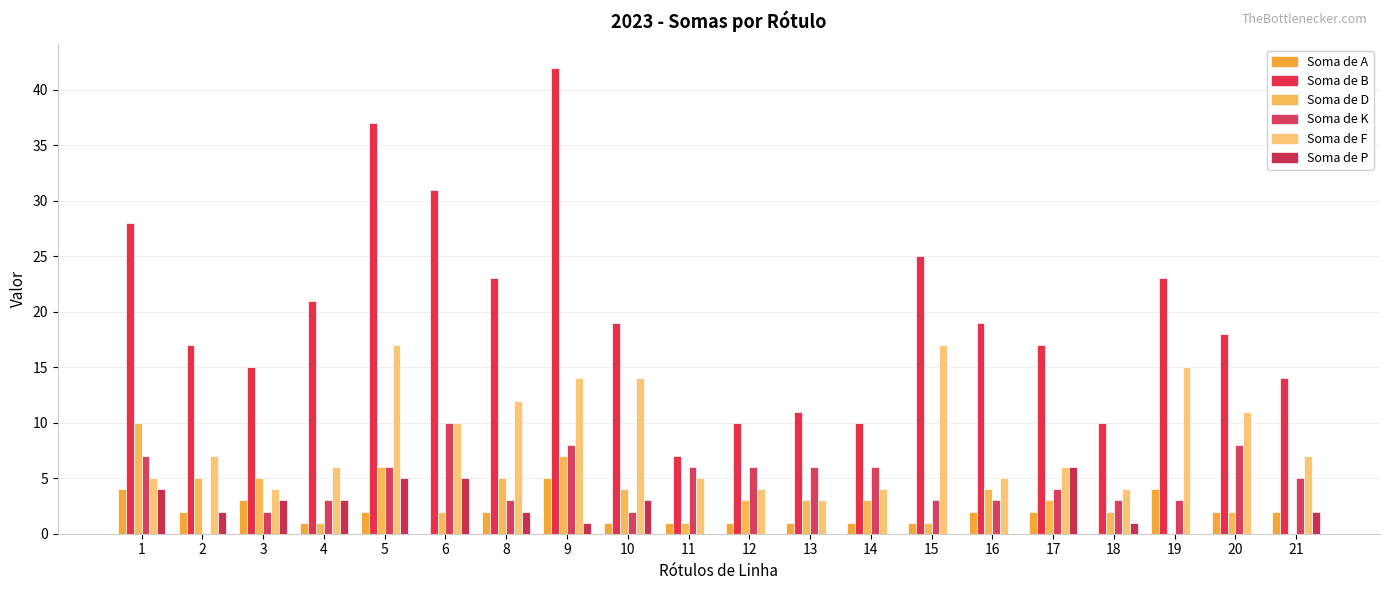

Reading left to right, transcribe all the data shown in this chart.

Soma de A: 1=4	2=2	3=3	4=1	5=2	6=0	8=2	9=5	10=1	11=1	12=1	13=1	14=1	15=1	16=2	17=2	18=0	19=4	20=2	21=2
Soma de B: 1=28	2=17	3=15	4=21	5=37	6=31	8=23	9=42	10=19	11=7	12=10	13=11	14=10	15=25	16=19	17=17	18=10	19=23	20=18	21=14
Soma de D: 1=10	2=5	3=5	4=1	5=6	6=2	8=5	9=7	10=4	11=1	12=3	13=3	14=3	15=1	16=4	17=3	18=2	19=0	20=2	21=0
Soma de K: 1=7	2=0	3=2	4=3	5=6	6=10	8=3	9=8	10=2	11=6	12=6	13=6	14=6	15=3	16=3	17=4	18=3	19=3	20=8	21=5
Soma de F: 1=5	2=7	3=4	4=6	5=17	6=10	8=12	9=14	10=14	11=5	12=4	13=3	14=4	15=17	16=5	17=6	18=4	19=15	20=11	21=7
Soma de P: 1=4	2=2	3=3	4=3	5=5	6=5	8=2	9=1	10=3	11=0	12=0	13=0	14=0	15=0	16=0	17=6	18=1	19=0	20=0	21=2